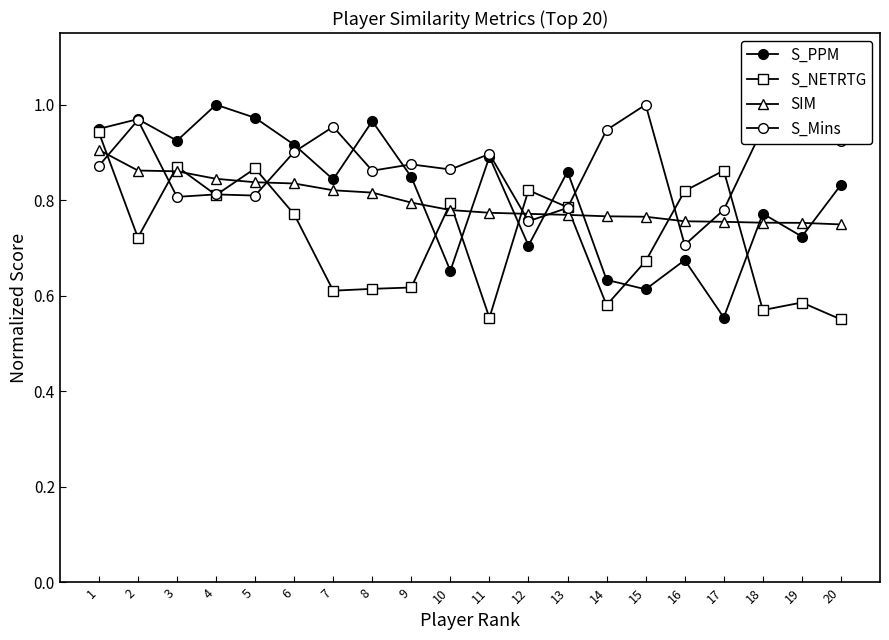

How many series are shown in this chart?

4